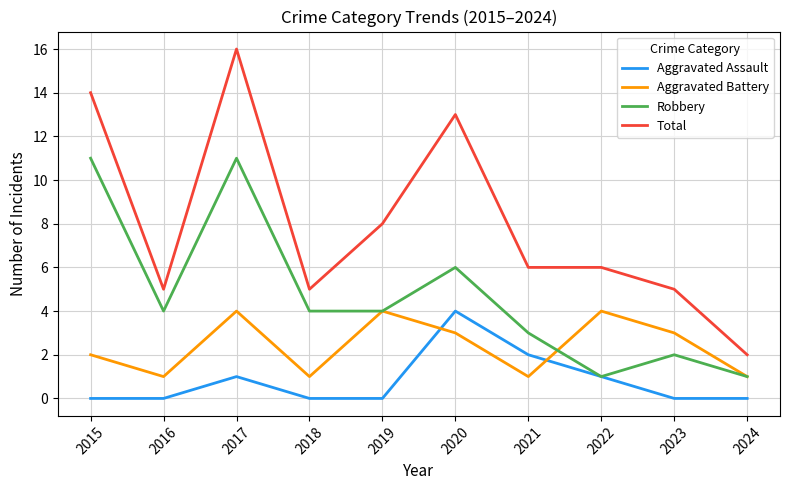

Rank the series by their average value, from highest to lowest.

Total, Robbery, Aggravated Battery, Aggravated Assault